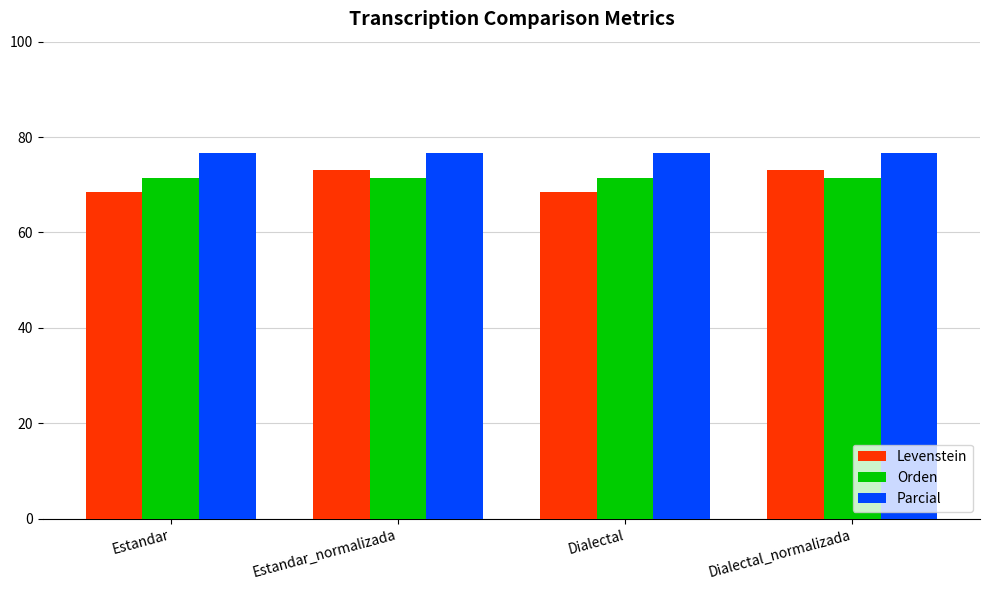

What is the average value of the Parcial series?

76.6